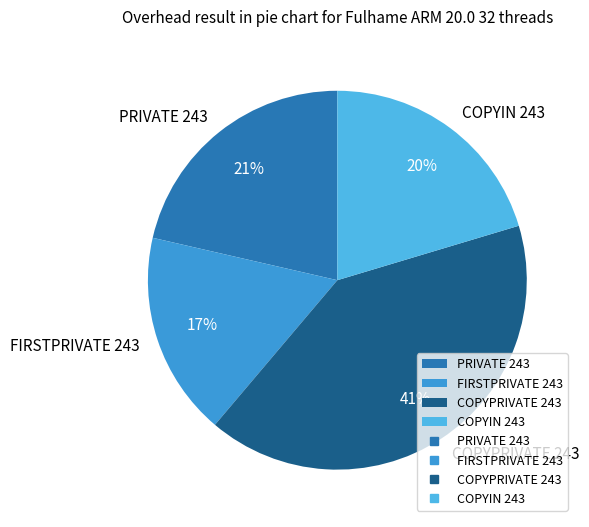

Do COPYPRIVATE 243 and PRIVATE 243 together represent more than half of the pie?

Yes